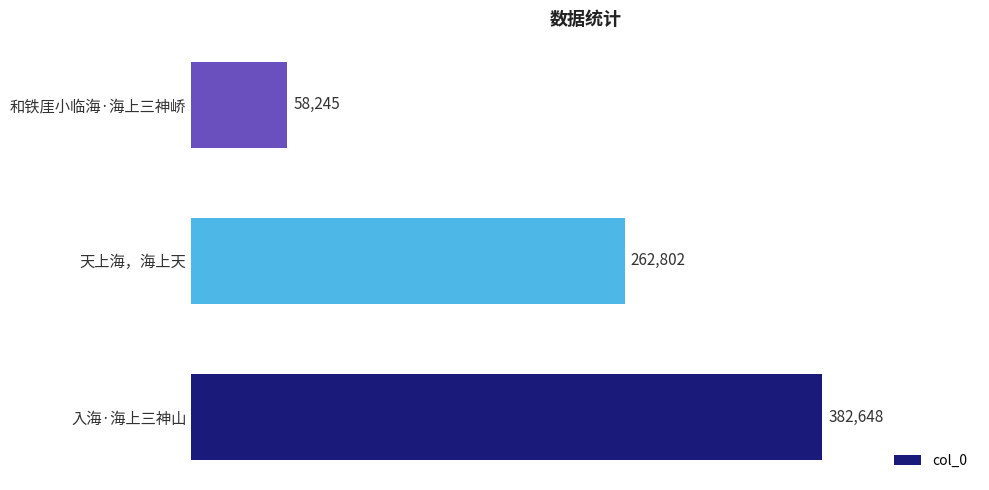

Which label corresponds to the largest value in the chart?

入海·海上三神山